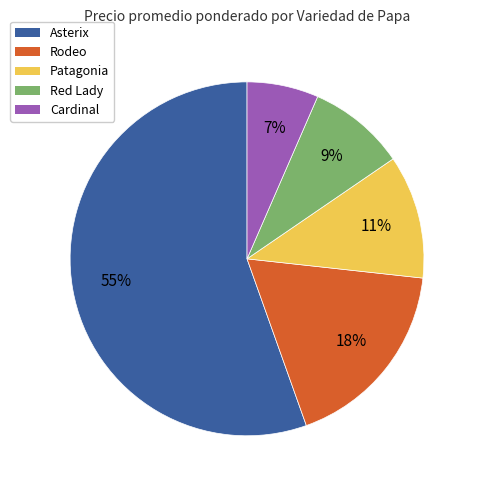

Which category has the smallest portion of the pie?

Cardinal